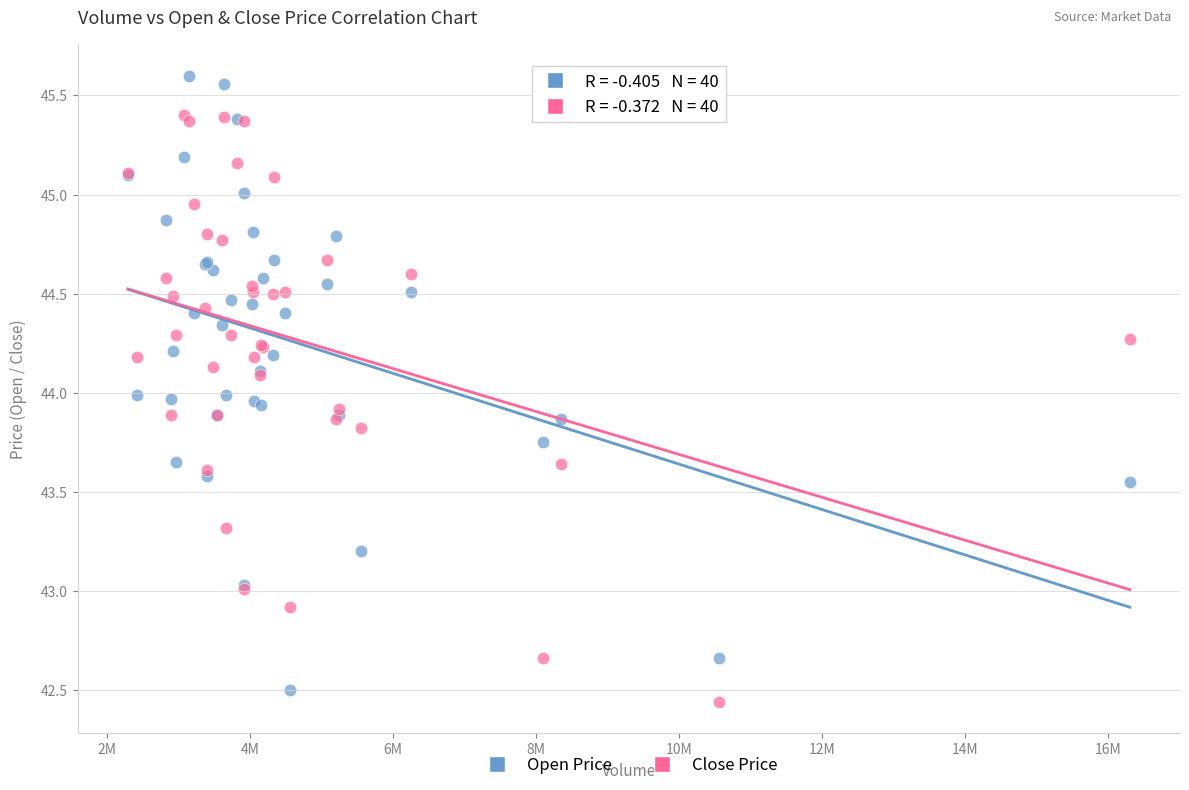

Which series contains the highest Y value?

Open Price